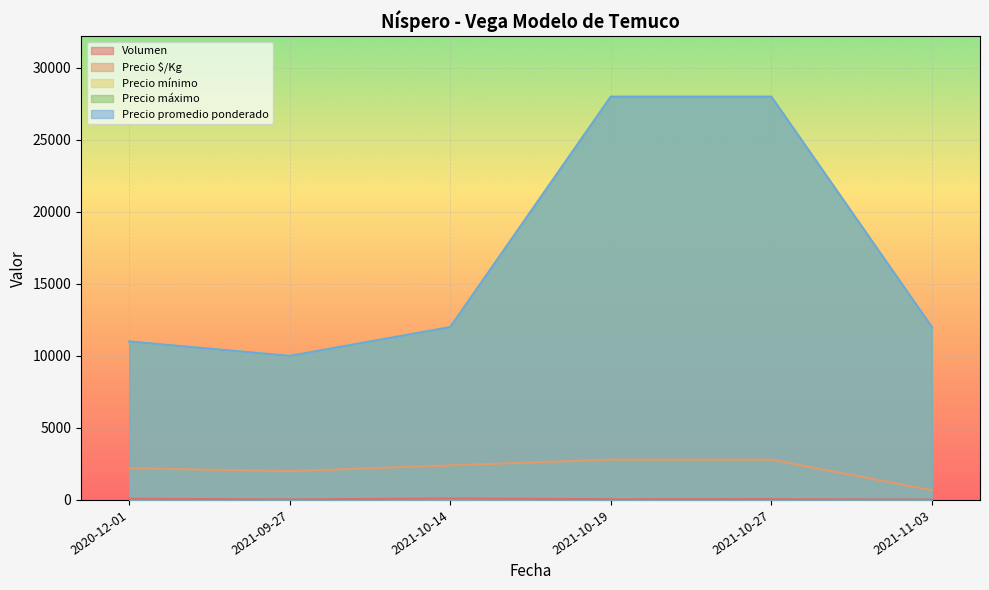

Between 2021-09-27 and 2021-10-27, which is larger?

2021-10-27